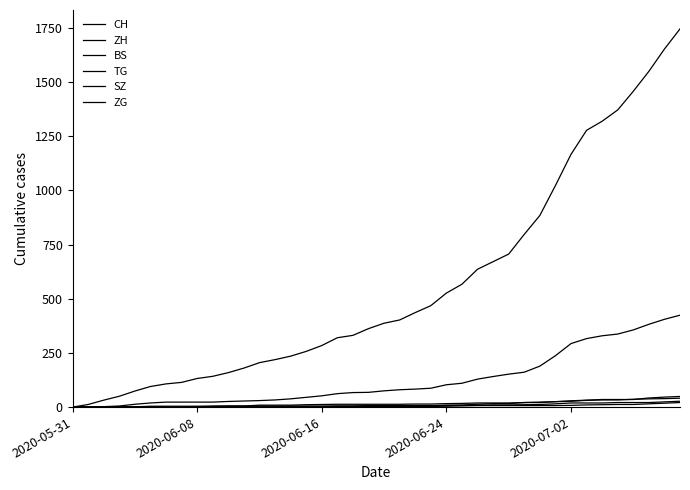

Reading left to right, extract all data points from this chart.

CH: 0	12	32	50	74	95	107	114	132	142	159	180	205	219	235	257	284	320	331	362	387	402	436	468	526	567	636	671	706	797	884	1022	1166	1277	1319	1371	1457	1549	1652	1745
ZH: 0	0	2	5	13	19	23	23	23	23	26	28	30	33	38	45	52	62	67	68	75	80	83	87	103	110	129	141	152	161	189	237	293	316	329	337	356	382	405	424
BS: 0	0	0	1	1	4	4	4	4	5	5	5	5	5	5	5	5	6	6	7	7	7	7	7	7	7	7	7	7	7	7	7	8	10	11	12	12	15	18	21
TG: 0	0	0	0	0	0	0	0	1	1	1	1	1	1	1	1	1	2	2	2	2	2	2	3	4	6	8	10	10	11	12	15	19	19	19	21	21	21	24	27
SZ: 0	0	0	0	0	0	0	0	0	0	0	1	1	1	1	1	1	1	1	2	2	2	6	6	9	10	13	16	16	21	21	25	29	32	35	35	35	42	46	49
ZG: 0	0	0	0	0	0	0	0	1	3	5	5	9	9	9	11	12	13	13	13	13	13	14	14	16	17	19	19	19	21	23	25	27	31	33	33	36	38	39	41